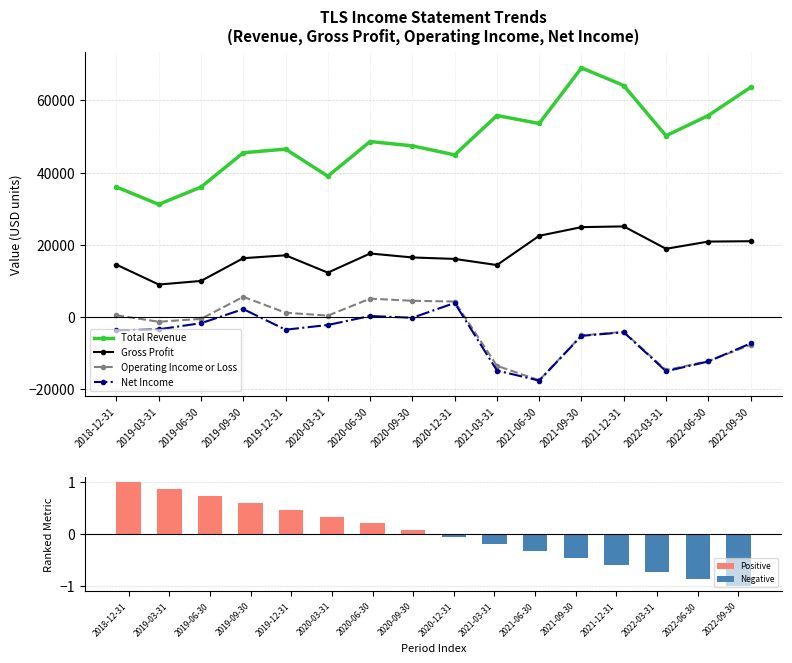

Reading right to left, what are all the values shown in this chart?

Total Revenue: 2022-09-30=63600	2022-06-30=55800	2022-03-31=50200	2021-12-31=64100	2021-09-30=69000	2021-06-30=53600	2021-03-31=55800	2020-12-31=44900	2020-09-30=47400	2020-06-30=48600	2020-03-31=39000	2019-12-31=46500	2019-09-30=45500	2019-06-30=36000	2019-03-31=31200	2018-12-31=36000
Gross Profit: 2022-09-30=21000	2022-06-30=20900	2022-03-31=18900	2021-12-31=25100	2021-09-30=24900	2021-06-30=22500	2021-03-31=14400	2020-12-31=16100	2020-09-30=16500	2020-06-30=17600	2020-03-31=12300	2019-12-31=17100	2019-09-30=16300	2019-06-30=10000	2019-03-31=9000	2018-12-31=14500
Operating Income or Loss: 2022-09-30=-7700	2022-06-30=-12200	2022-03-31=-14700	2021-12-31=-4100	2021-09-30=-5100	2021-06-30=-17500	2021-03-31=-13500	2020-12-31=4300	2020-09-30=4500	2020-06-30=5100	2020-03-31=400	2019-12-31=1200	2019-09-30=5600	2019-06-30=-500	2019-03-31=-1300	2018-12-31=500
Net Income: 2022-09-30=-7300	2022-06-30=-12300	2022-03-31=-15000	2021-12-31=-4200	2021-09-30=-5200	2021-06-30=-17600	2021-03-31=-14800	2020-12-31=3900	2020-09-30=-200	2020-06-30=300	2020-03-31=-2200	2019-12-31=-3500	2019-09-30=2200	2019-06-30=-1700	2019-03-31=-3400	2018-12-31=-3700